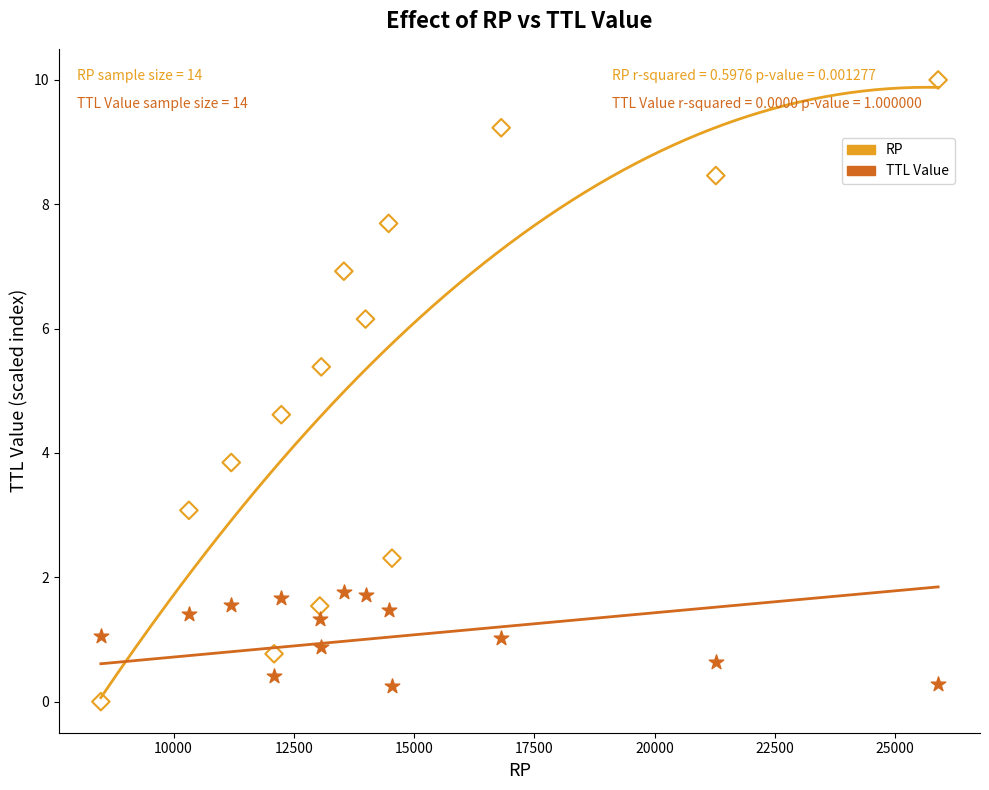

Across all series, what Y value is closest to 4?

3.8